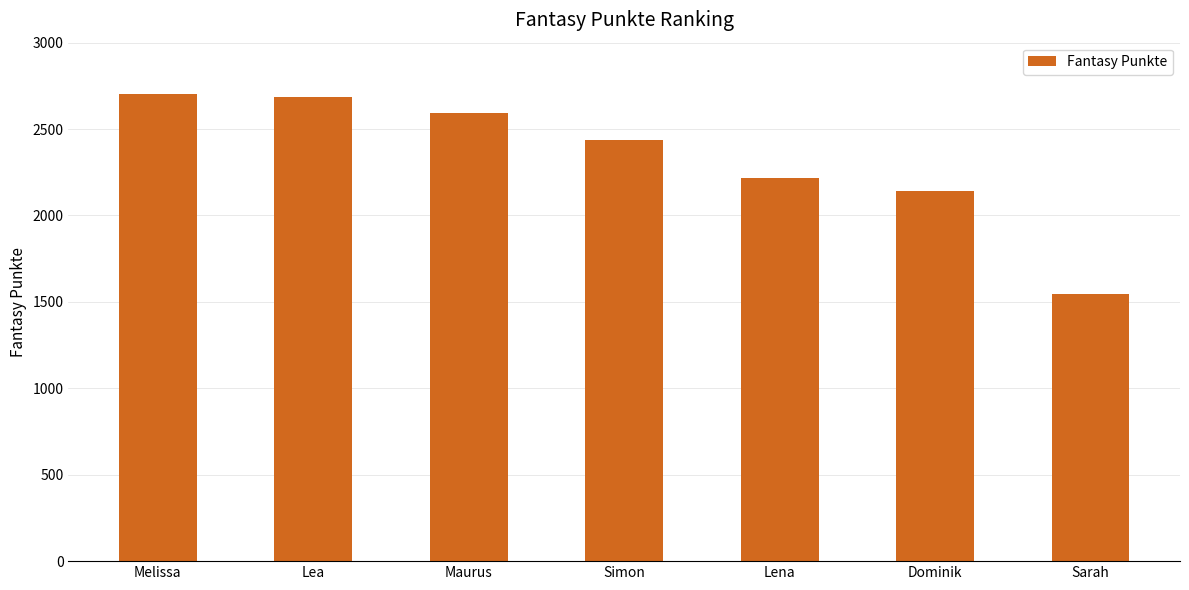

Which label corresponds to the smallest value in the chart?

Sarah